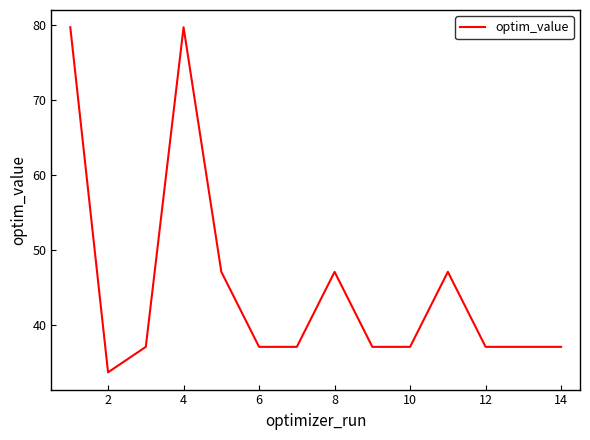

What is the minimum value shown in the chart?

33.7